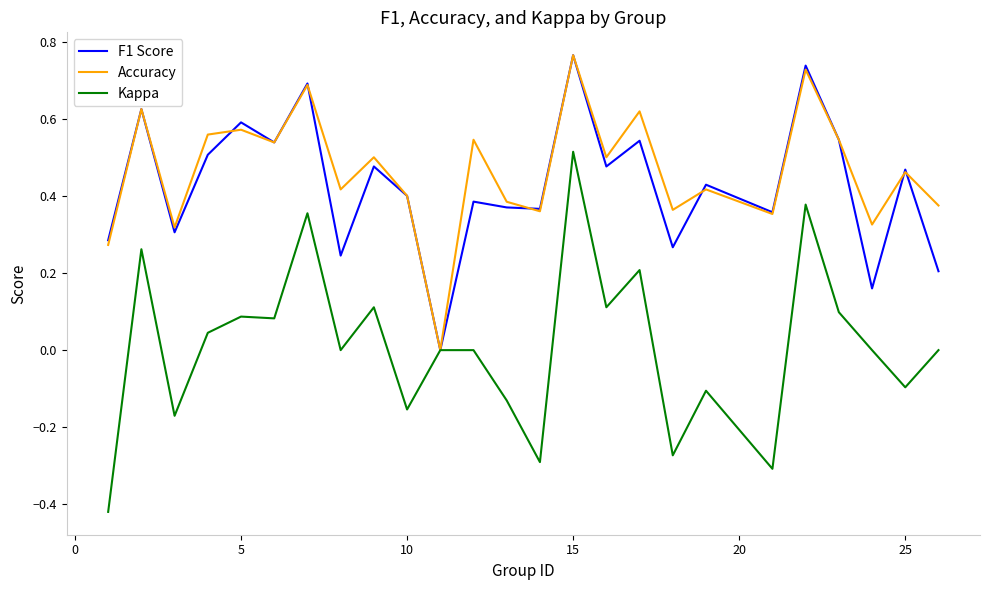

True or false: Kappa has more than 0 interior local peaks.

True